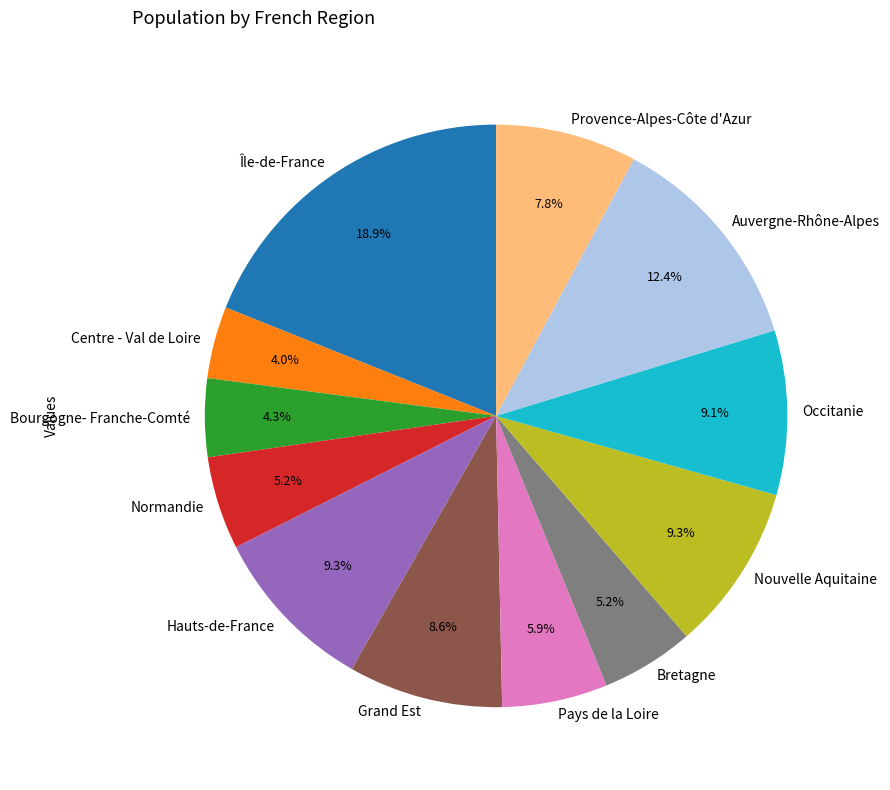

Is there a majority slice in this chart?

No